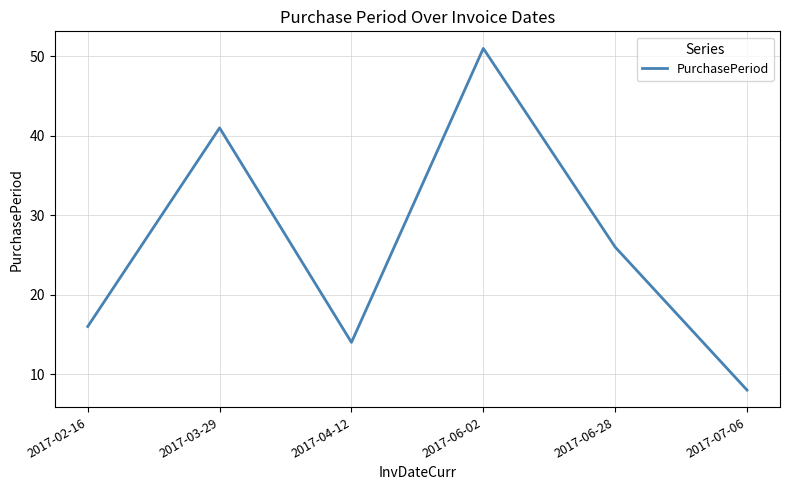

Reading left to right, list all the values displayed in this chart.

16	41	14	51	26	8